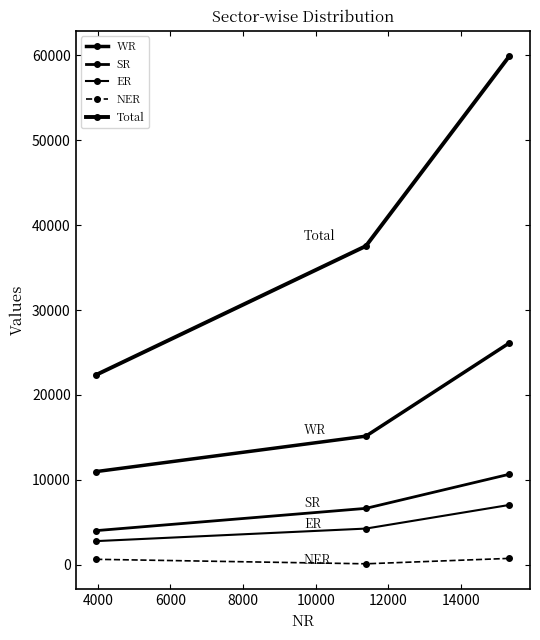

Is this an area chart (filled region under the line)?

No